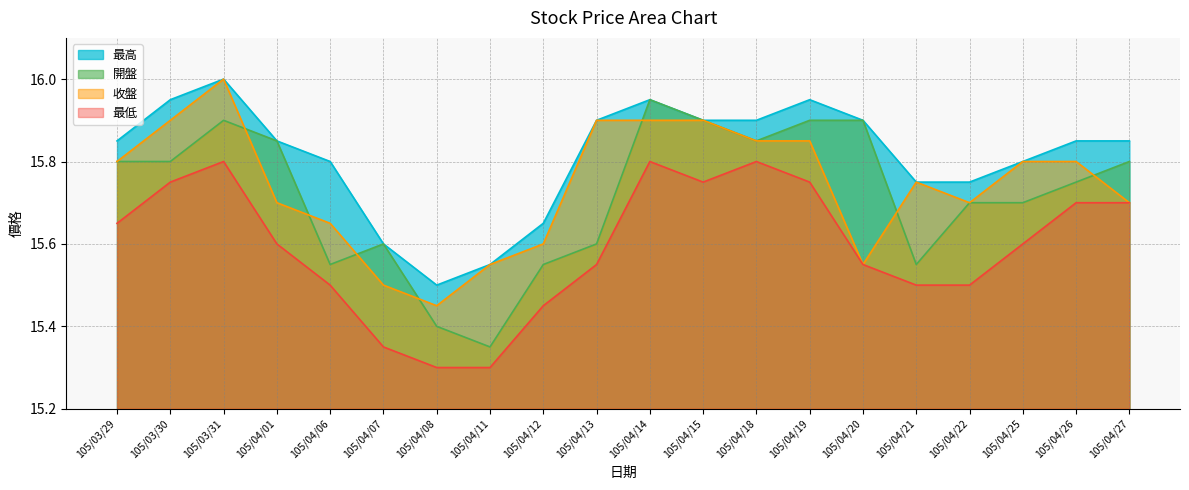

What is the difference between the 收盤 values at 105/04/06 and 105/04/26?

0.2